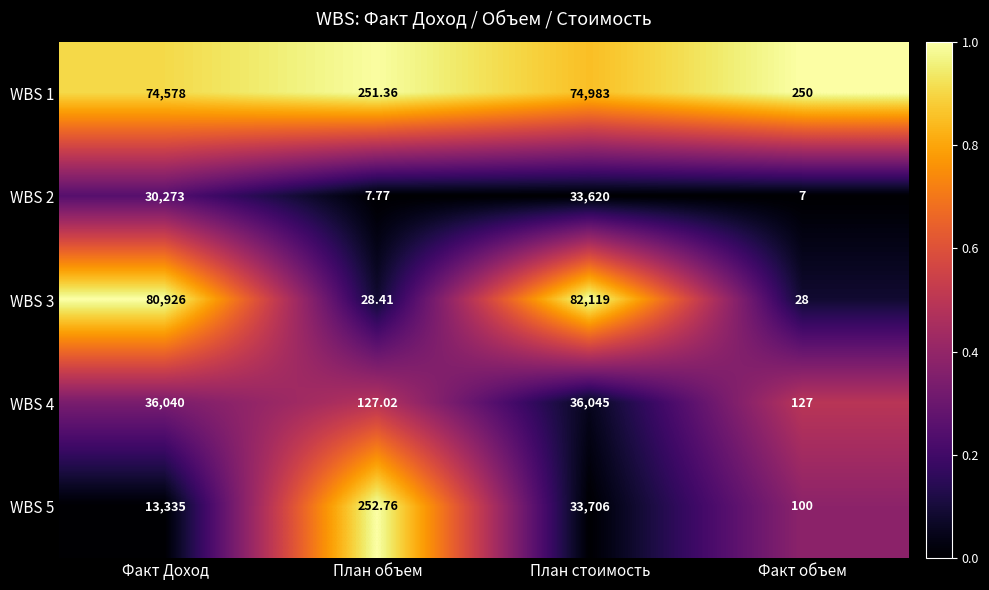

Is the value of WBS 2 at Факт объем greater than the value of WBS 3 at План стоимость?

No